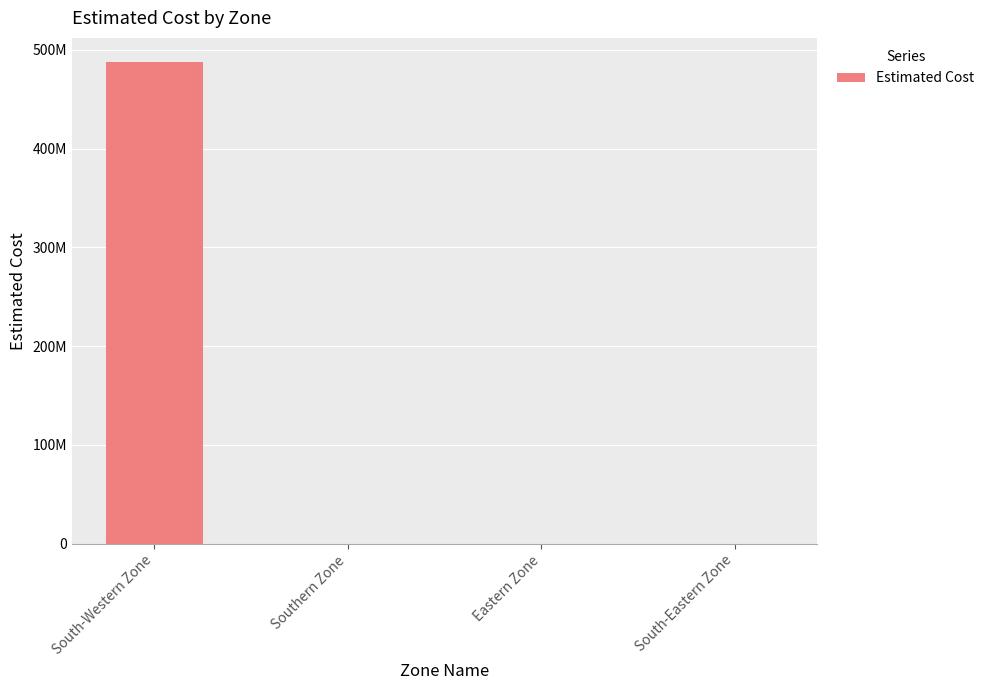

What is the difference between the maximum and minimum values?

487703627.3